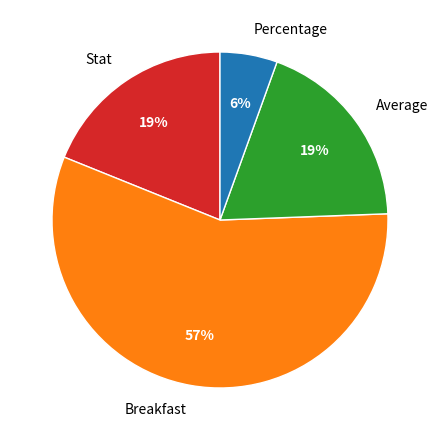

Combined, do Stat and Percentage account for over 50%?

No